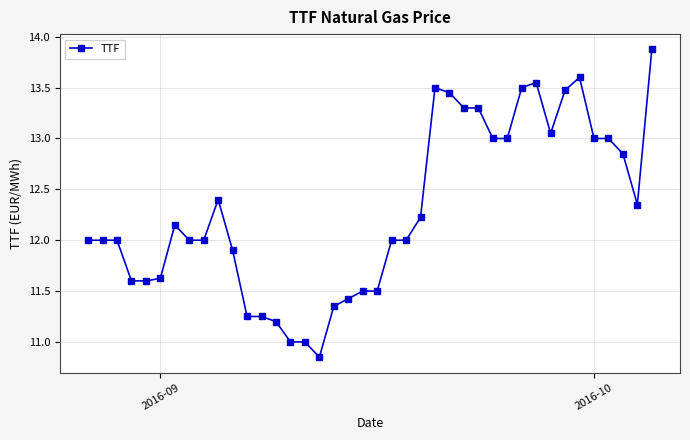

What is the greatest value displayed?

13.9